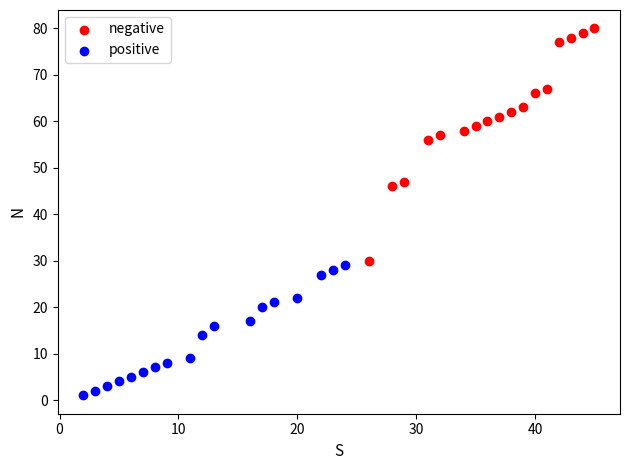

Which series reaches the minimum Y coordinate?

positive